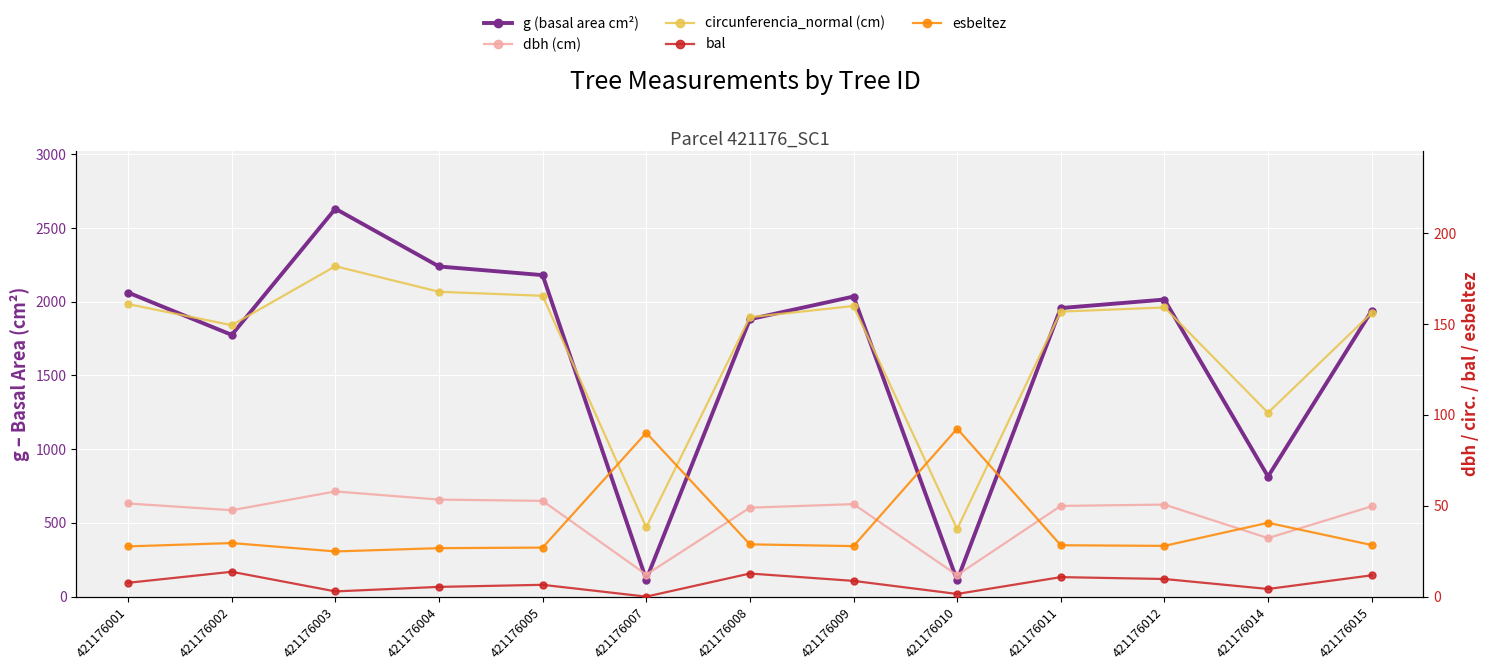

Rank the series by their maximum value, from lowest to highest.

bal, dbh (cm), esbeltez, circunferencia_normal (cm), g (basal area cm²)